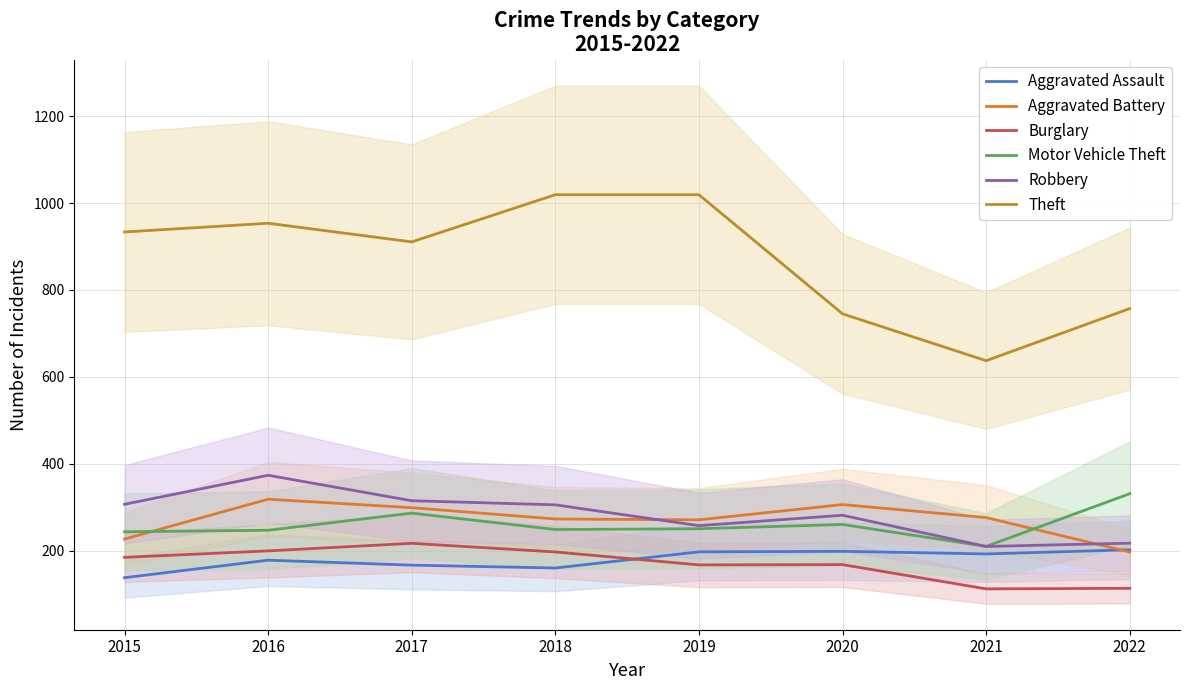

What is the value of the Motor Vehicle Theft point at the 5th from the left?

250.6